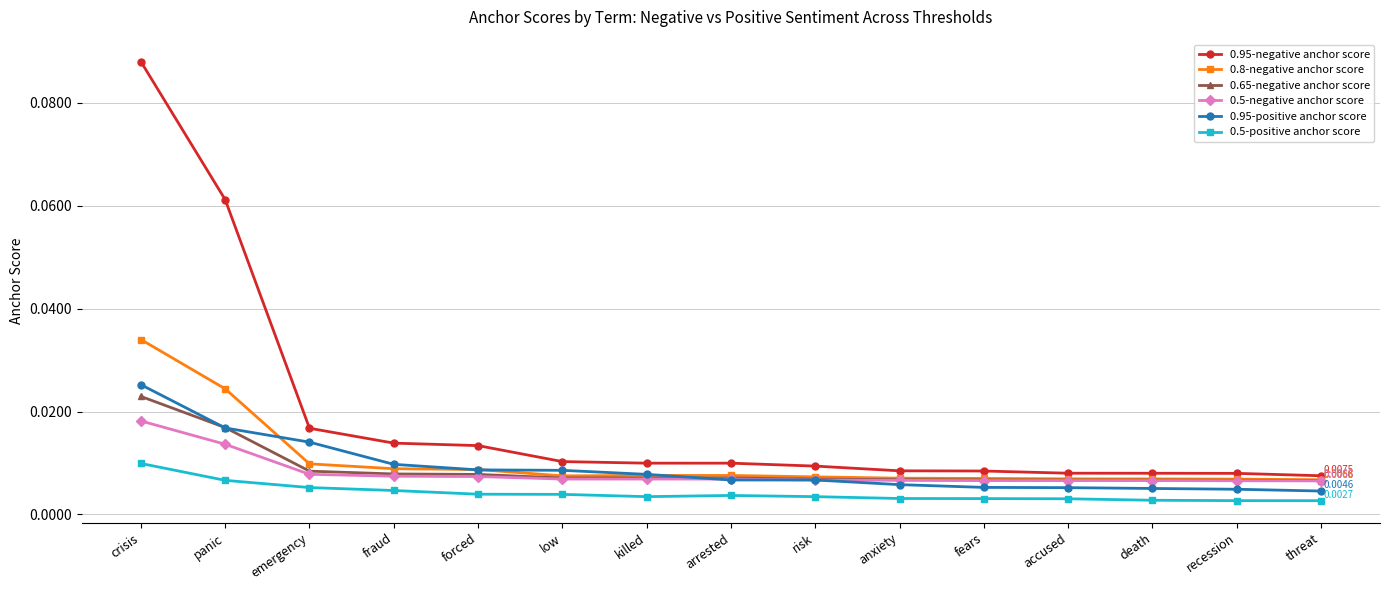

Does the chart display data point markers on the line(s)?

Yes